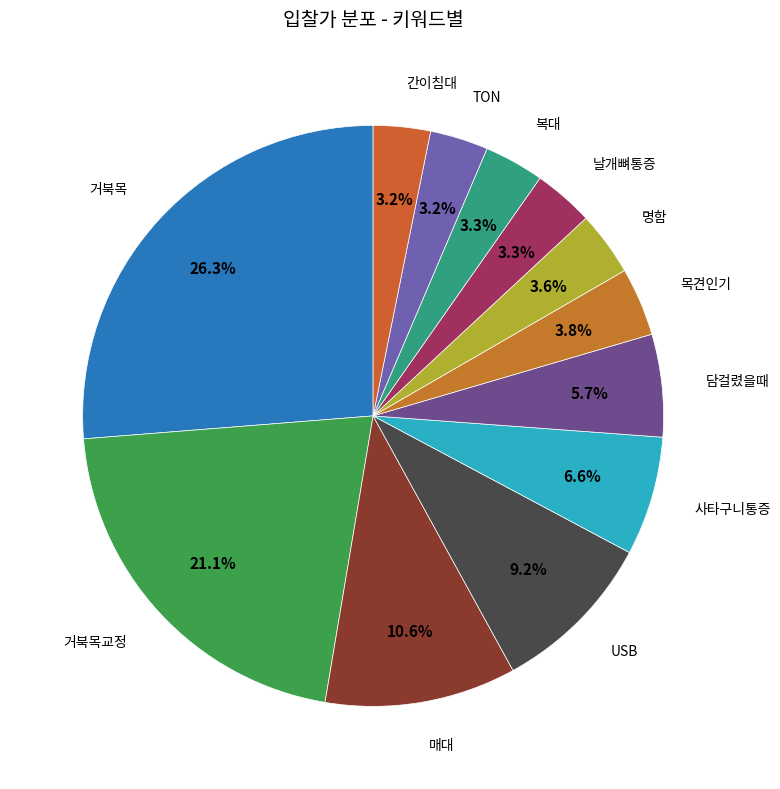

To the nearest percent, what is the difference between the largest and smallest slice percentages?

23%